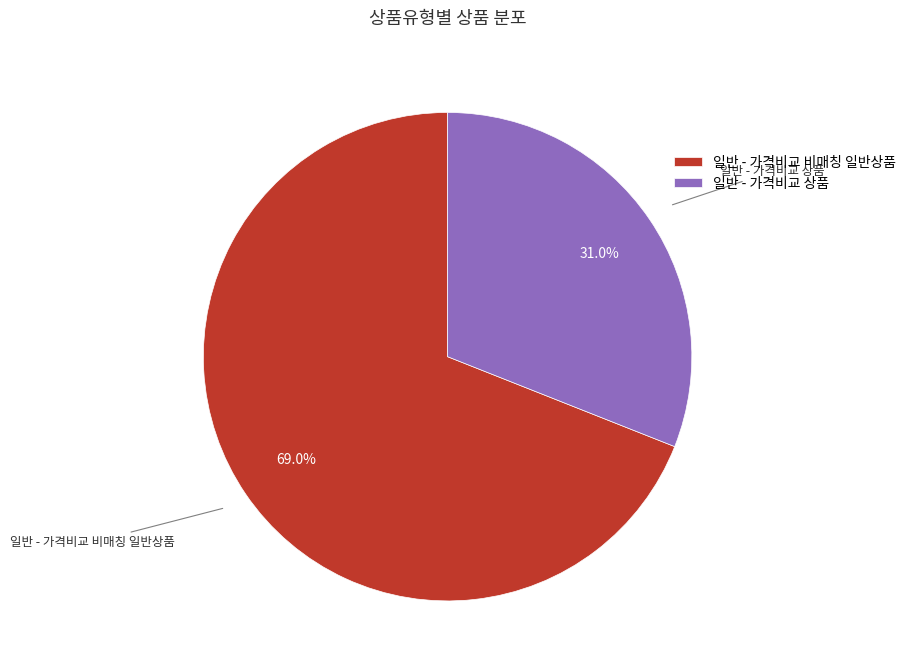

Between 일반 - 가격비교 상품 and 일반 - 가격비교 비매칭 일반상품, which is larger?

일반 - 가격비교 비매칭 일반상품